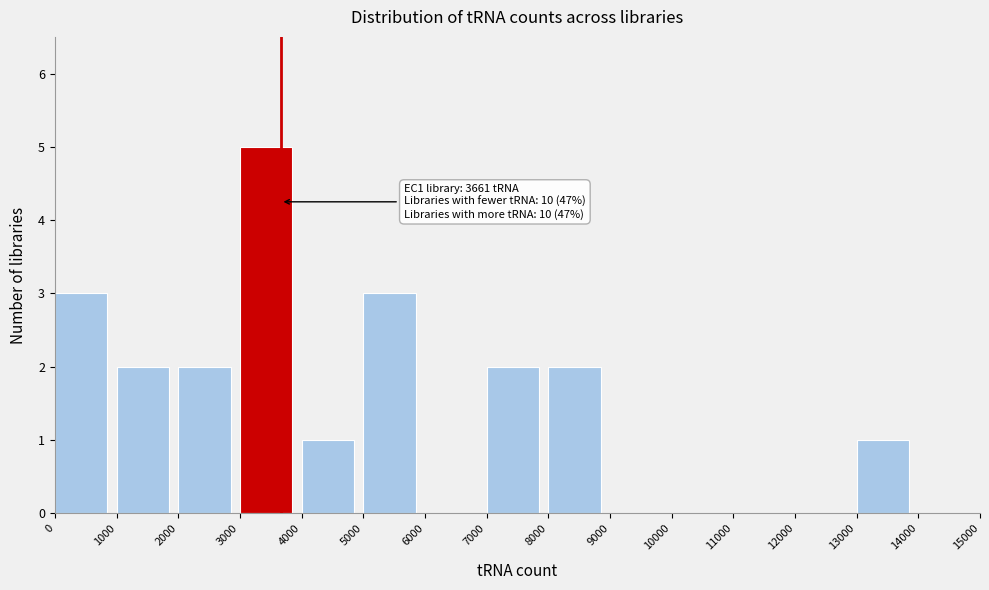

Over which range of the x-axis is the bar tallest?

3000 to 4000